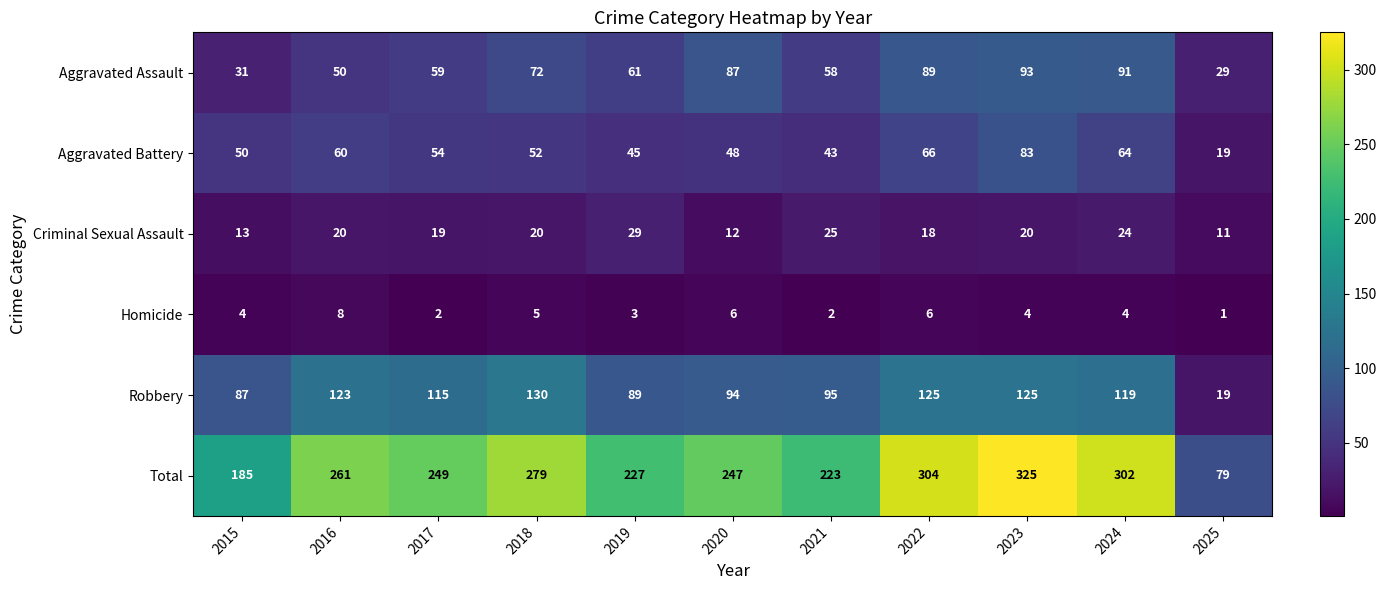

List the series in order of their peak value, highest first.

Total, Robbery, Aggravated Assault, Aggravated Battery, Criminal Sexual Assault, Homicide